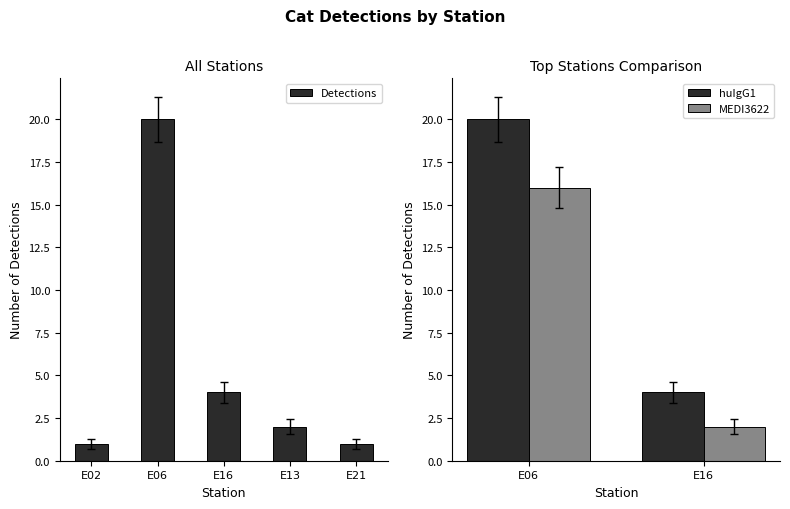

The chart shows a value of 1 at E16. True or false?

False